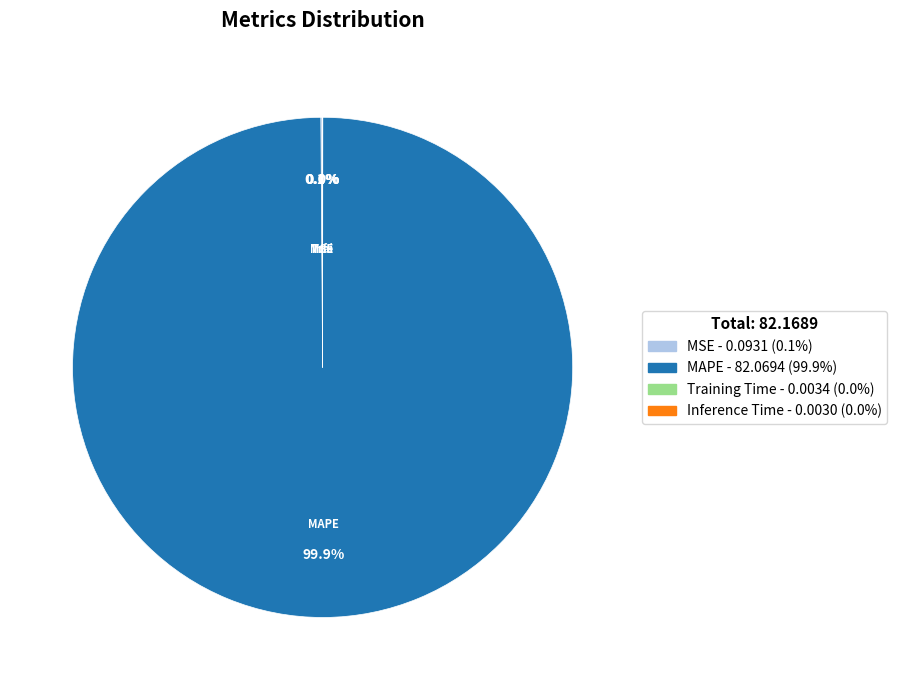

Is there any slice that represents more than half of the pie?

Yes